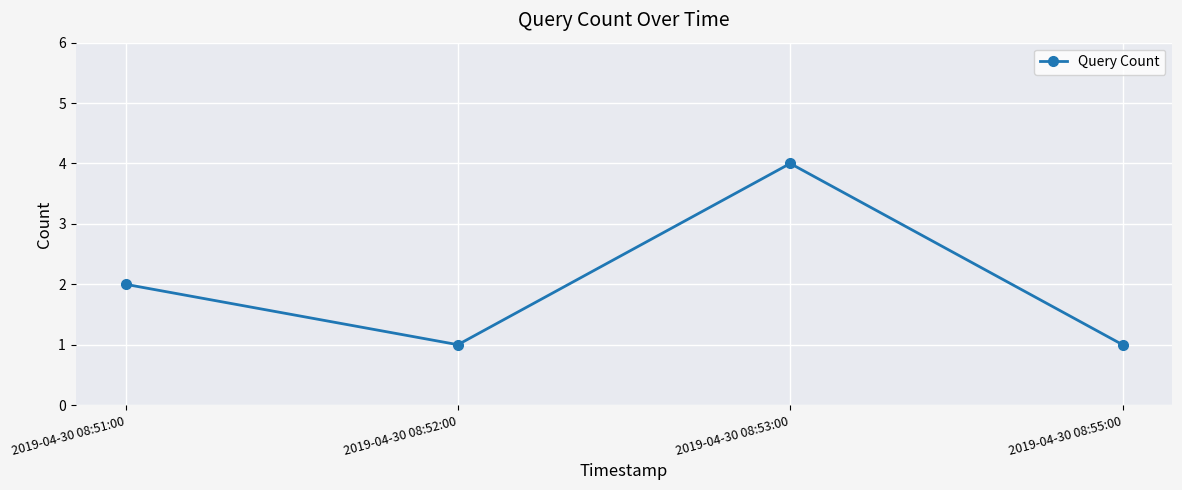

Reading left to right, what are all the values shown in this chart?

2	1	4	1